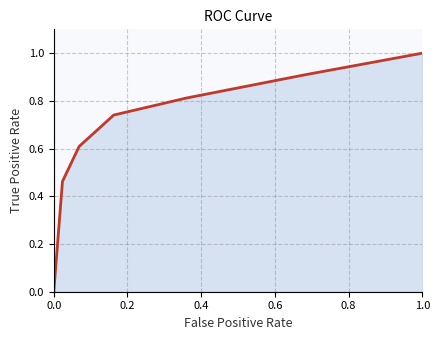

True or false: the data has more than 1 interior local peaks.

False